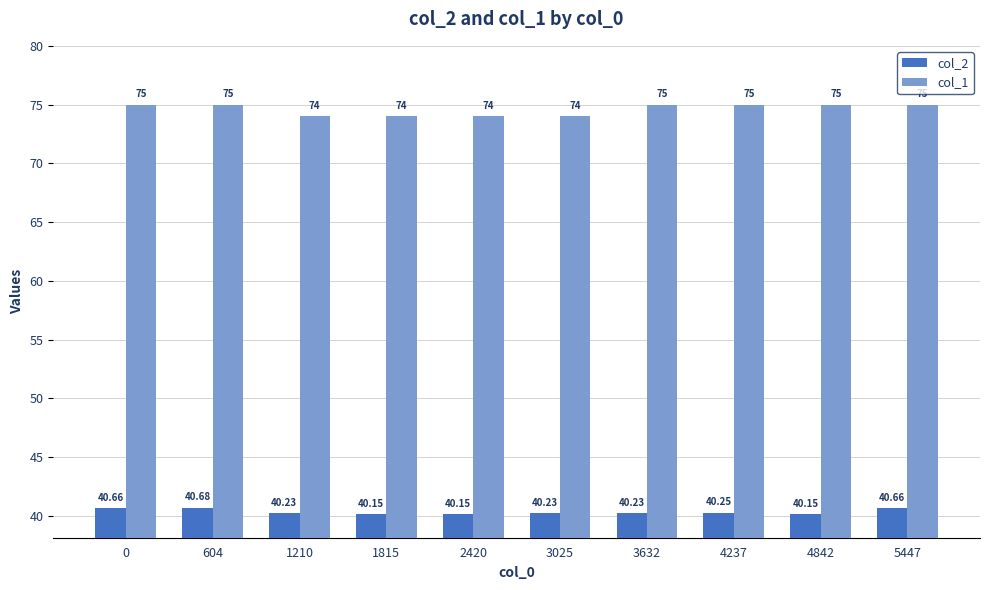

True or false: col_1 has a value of 130.1 at 4237.

False